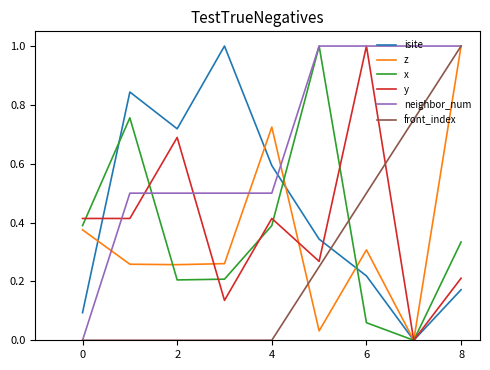

What is the maximum value shown in the chart?

1.0